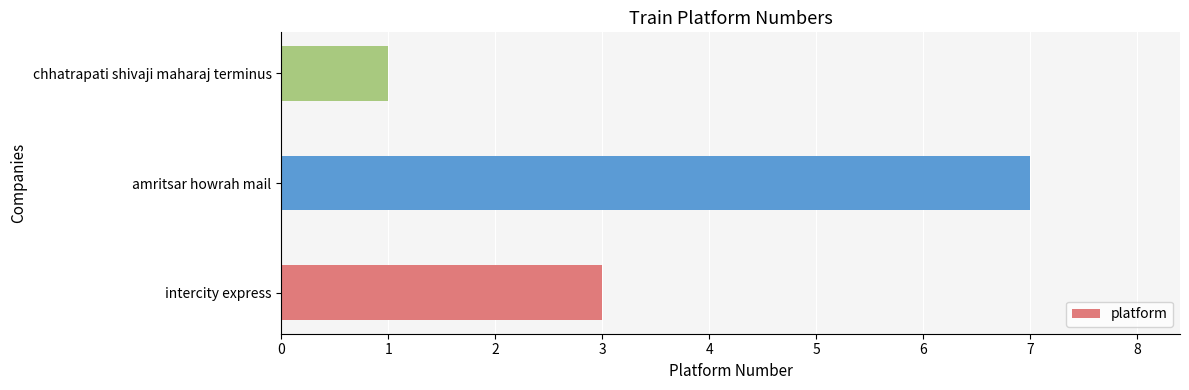

Approximately how many times larger is the value at intercity express compared to amritsar howrah mail?

0.4